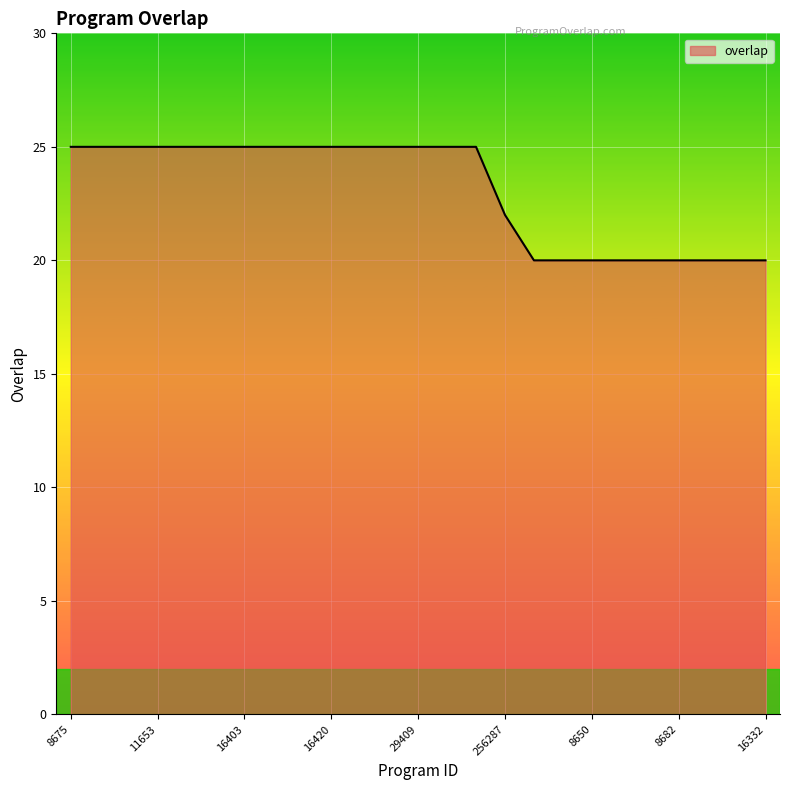

What is the difference between the maximum and minimum values?

5